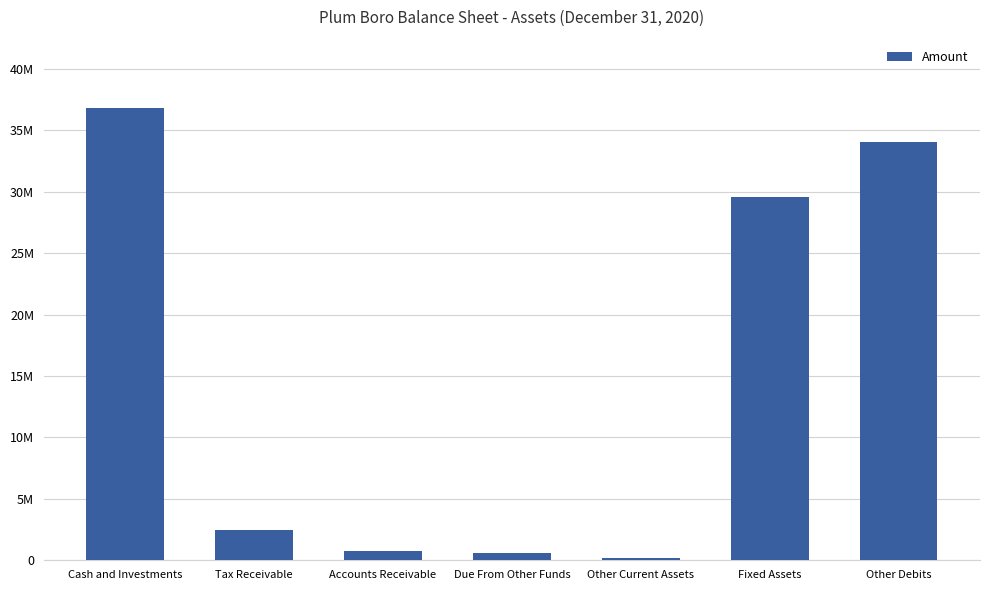

Are the bars horizontal?

No